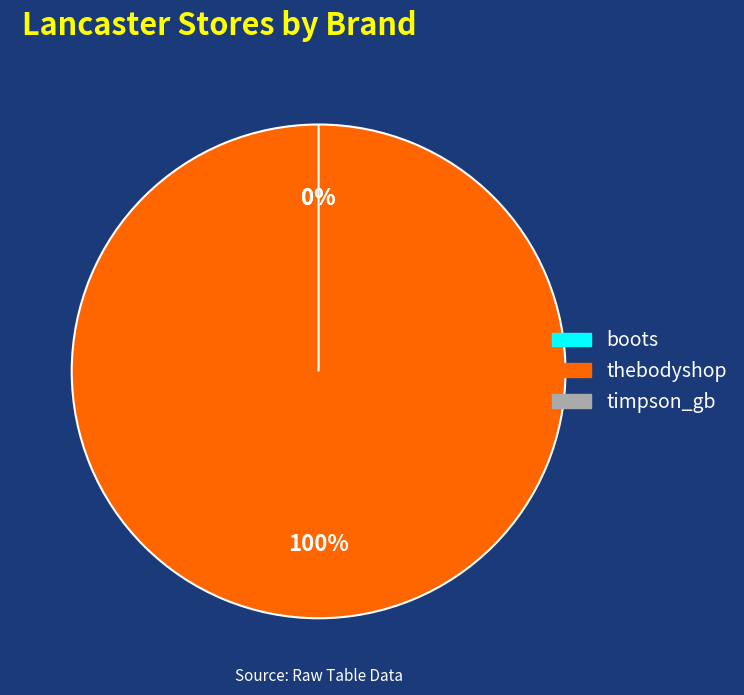

How many segments does this pie chart have?

3